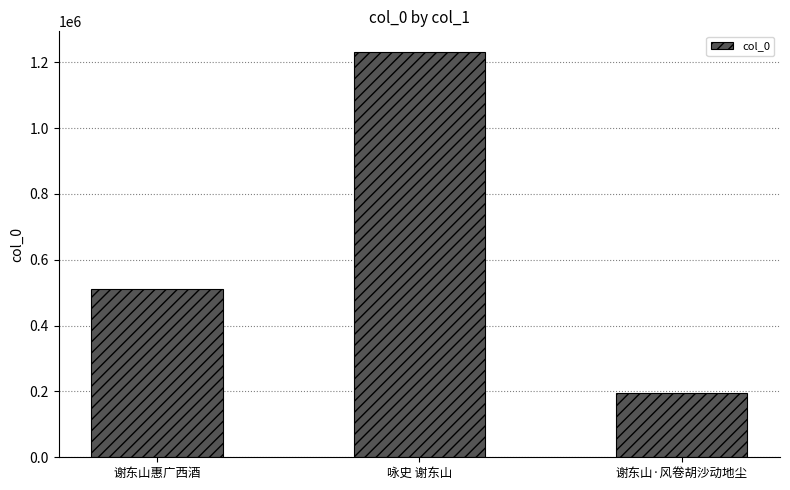

Reading left to right, transcribe all the data shown in this chart.

谢东山惠广西酒=510436	咏史 谢东山=1231983	谢东山·风卷胡沙动地尘=196597